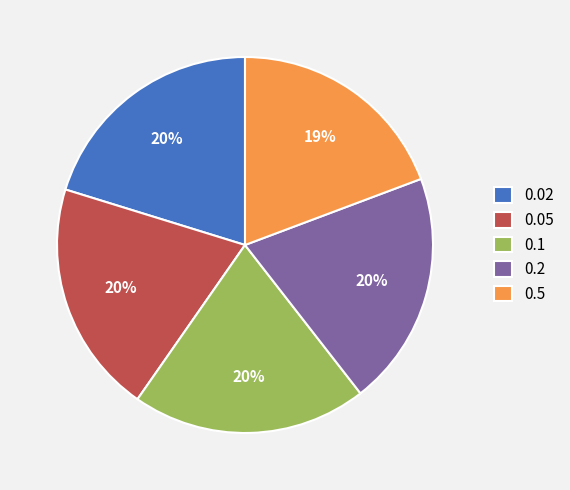

Is 0.02 the majority of the pie?

No